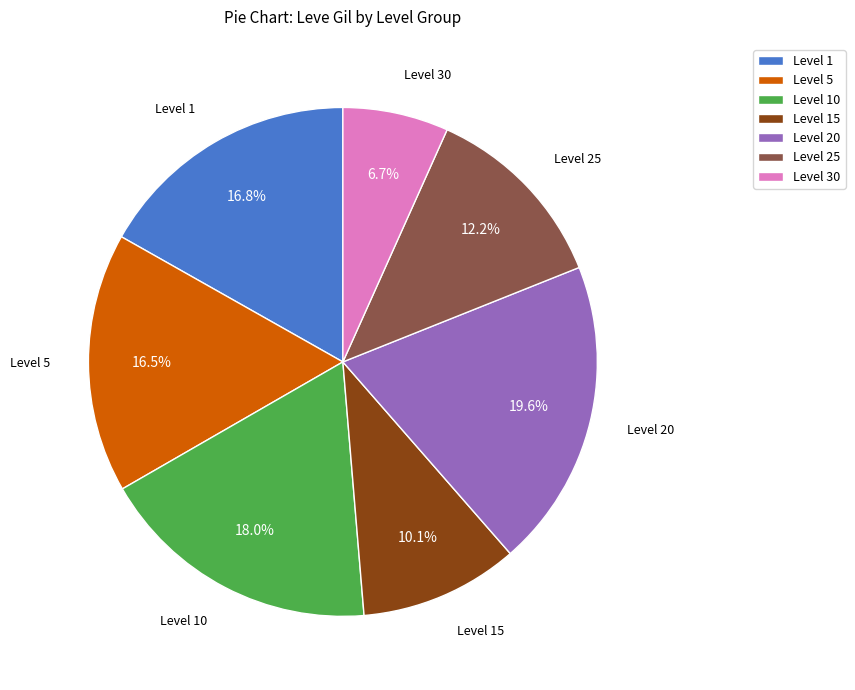

Which category has the biggest portion of the pie?

Level 20